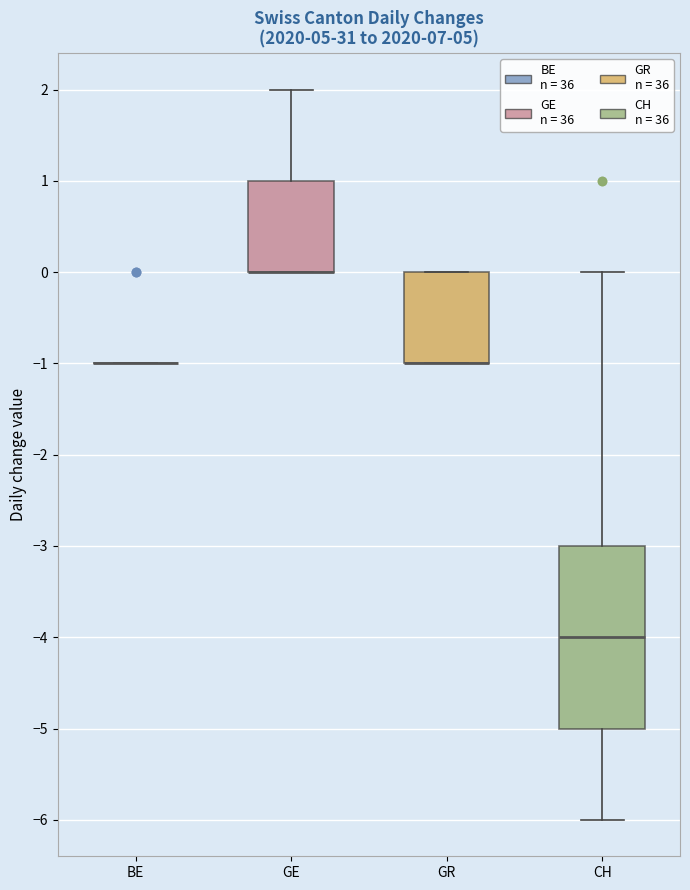

Reading left to right, transcribe this box plot: for each box, give where its median line is, the range the box spans, and where its two whiskers end, as read against the y-axis. The values are not printed on the chart, so give them approximately, as read against the axis.

BE: box collapsed to a line at -1, whiskers -1 to -1
GE: median 0 (drawn on the box's lower edge), box 0 to 1, whiskers 0 to 2
GR: median -1 (drawn on the box's lower edge), box -1 to 0, whiskers -1 to 0
CH: median -4, box -5 to -3, whiskers -6 to 0